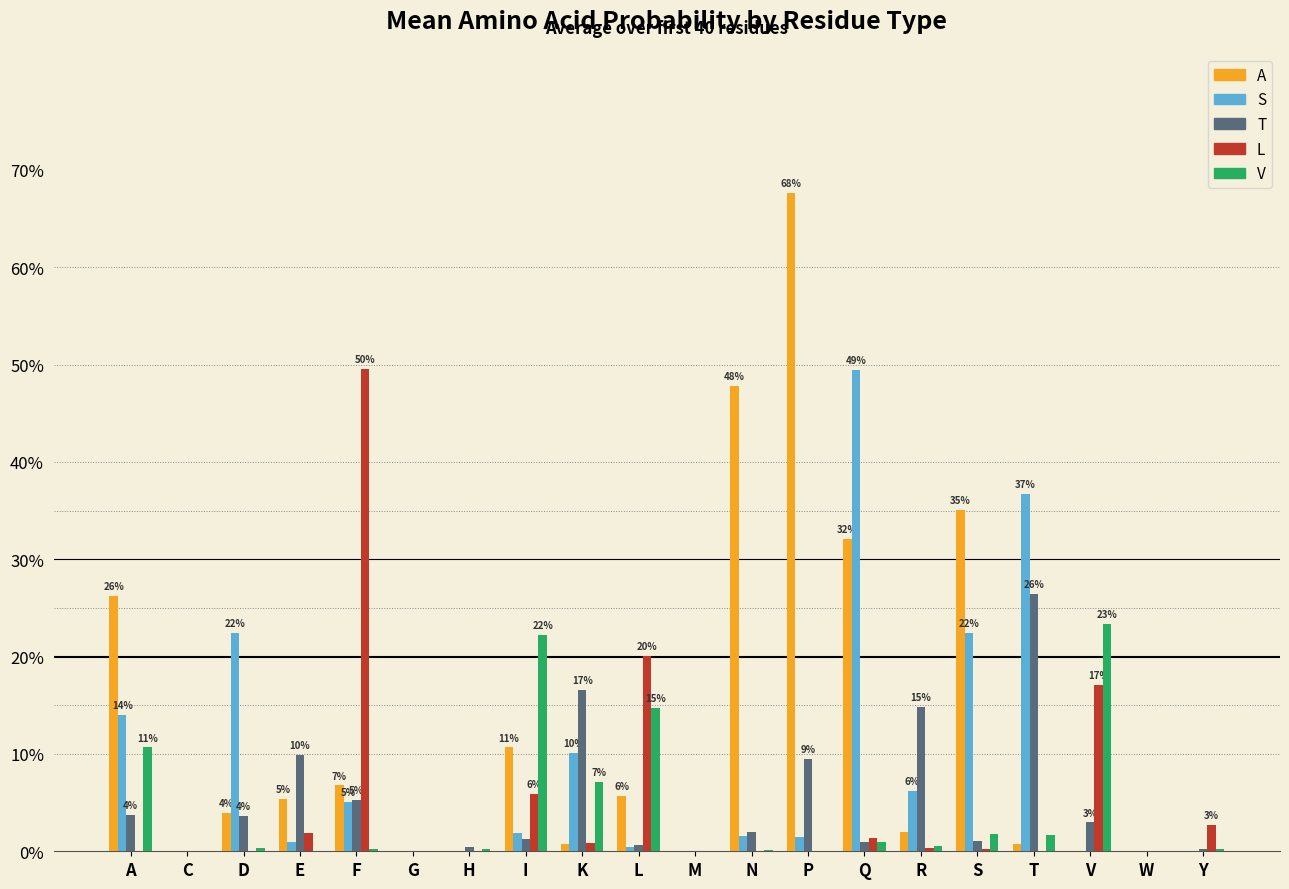

Does the chart contain stacked bars?

No